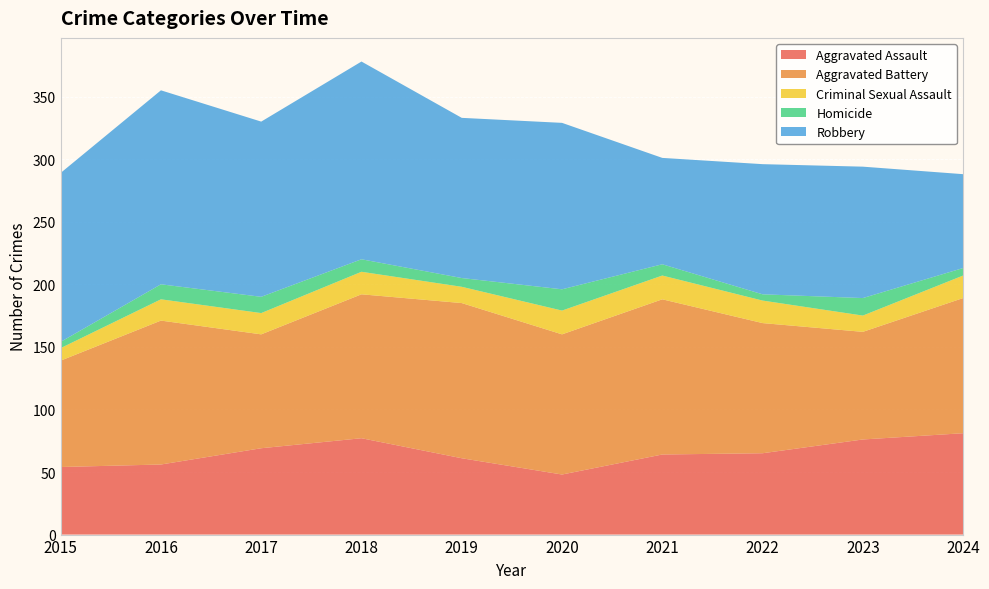

Reading right to left, what are all the values shown in this chart?

Aggravated Assault: 2024=81	2023=76	2022=65	2021=64	2020=48	2019=61	2018=77	2017=69	2016=56	2015=54
Aggravated Battery: 2024=108	2023=86	2022=104	2021=124	2020=112	2019=124	2018=115	2017=91	2016=115	2015=85
Criminal Sexual Assault: 2024=18	2023=13	2022=18	2021=19	2020=19	2019=13	2018=18	2017=17	2016=17	2015=10
Homicide: 2024=6	2023=14	2022=5	2021=9	2020=17	2019=7	2018=10	2017=13	2016=12	2015=5
Robbery: 2024=75	2023=105	2022=104	2021=85	2020=133	2019=128	2018=158	2017=140	2016=155	2015=135